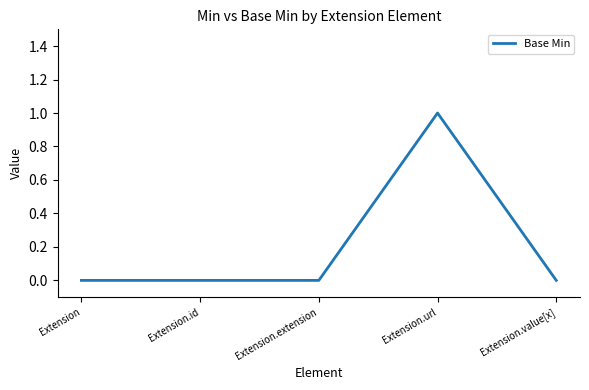

Between Extension.extension and Extension.url, which is larger?

Extension.url